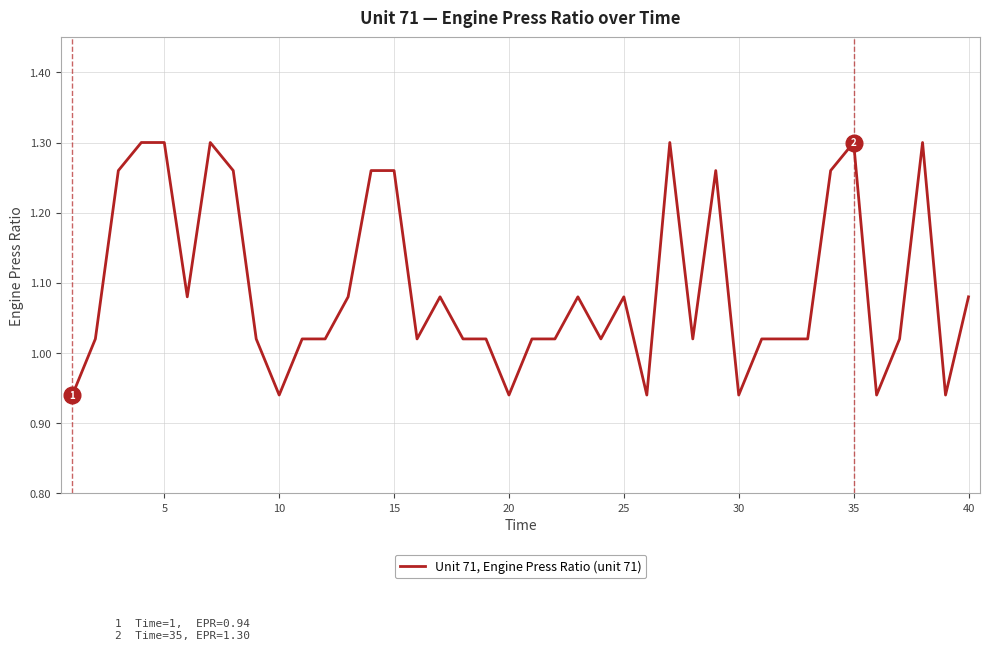

What is the difference between the maximum and minimum values?

0.4